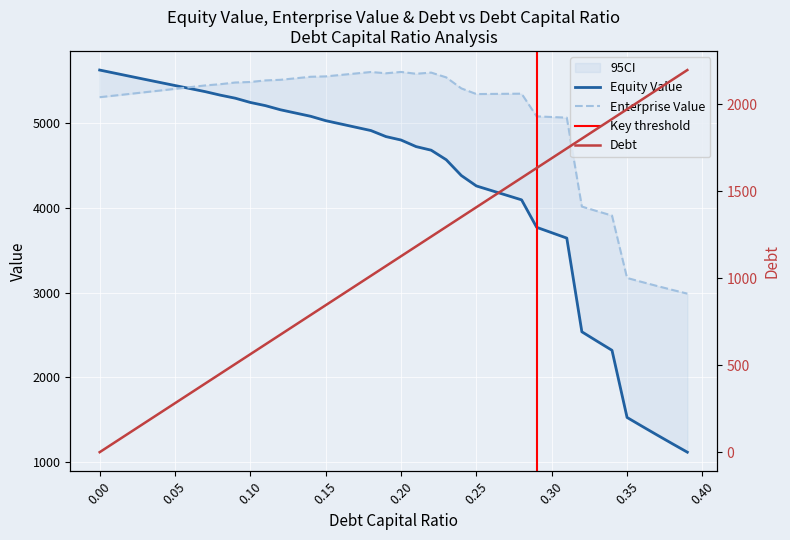

How many intersections are there between enterprise_value and equity_value?

1